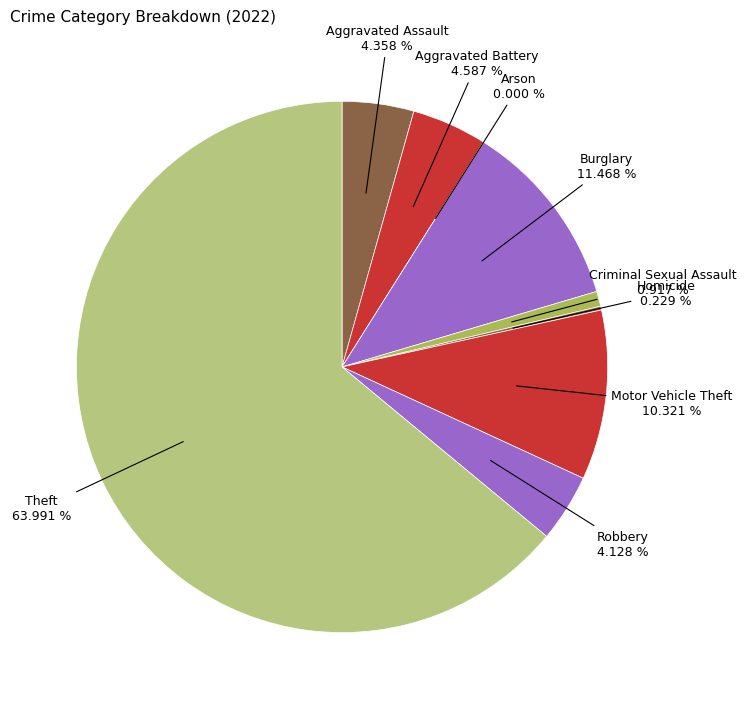

Rank the categories by value from lowest to highest.

Arson, Homicide, Criminal Sexual Assault, Robbery, Aggravated Assault, Aggravated Battery, Motor Vehicle Theft, Burglary, Theft